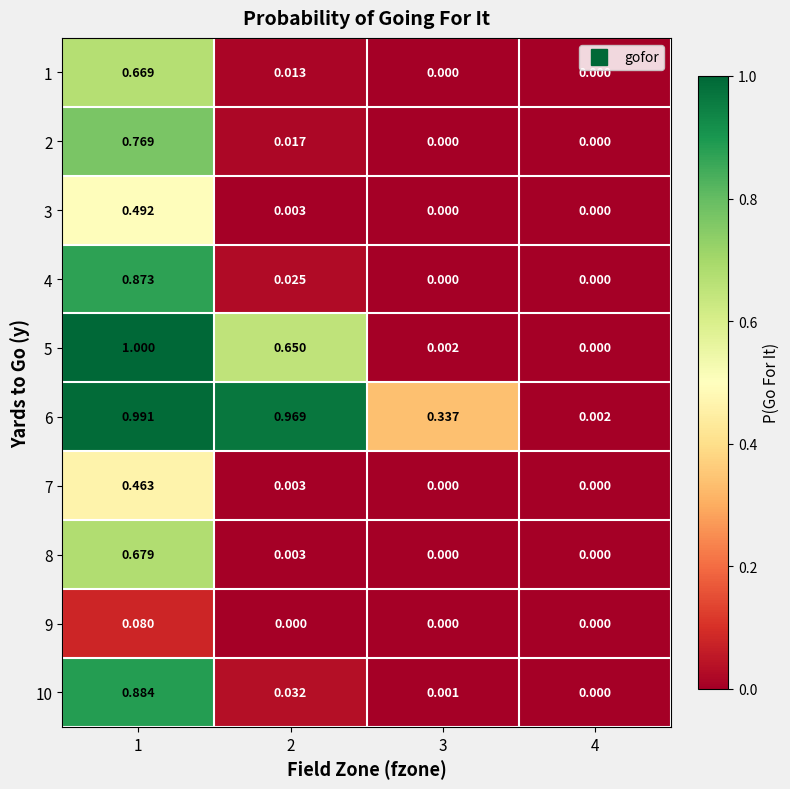

Is the value of 1 at 3 greater than the value of 6 at 4?

No